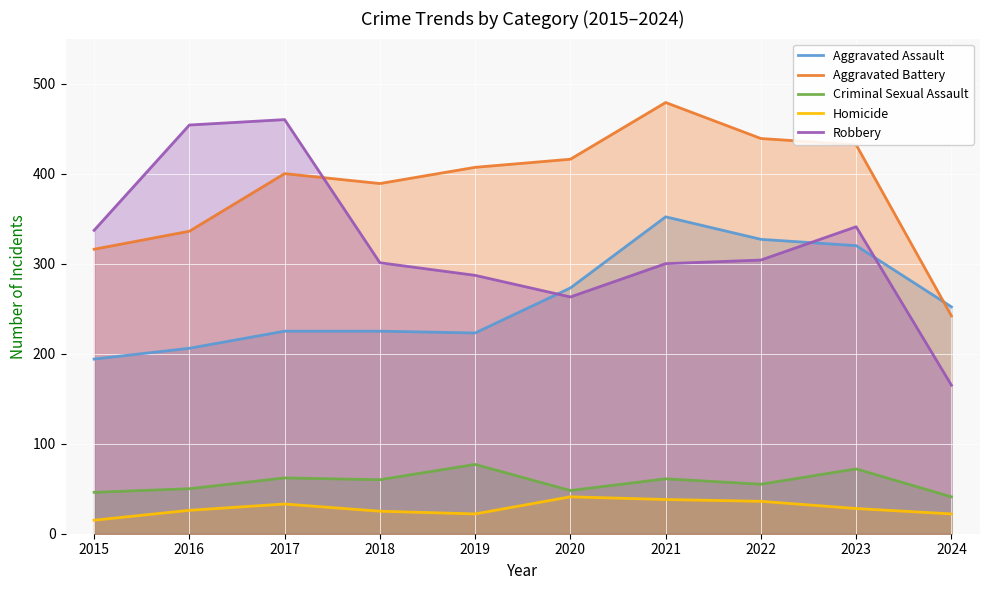

What are all the series names shown in the legend?

Aggravated Assault, Aggravated Battery, Criminal Sexual Assault, Homicide, Robbery